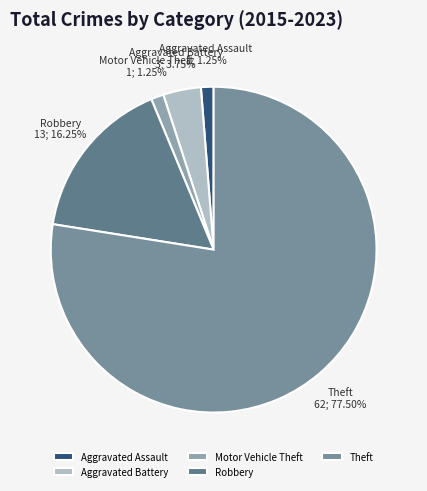

To the nearest percent, what is the difference between the Aggravated Assault and Robbery slice percentages?

15%